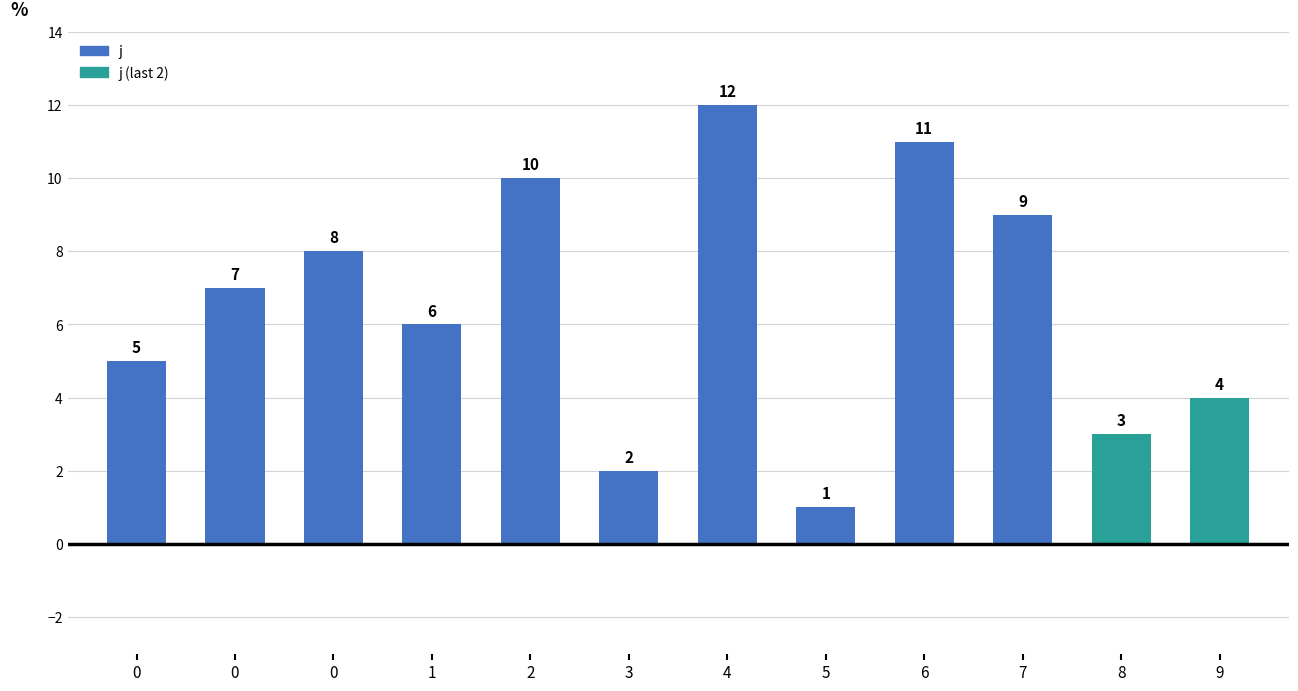

What is the smallest value displayed?

1